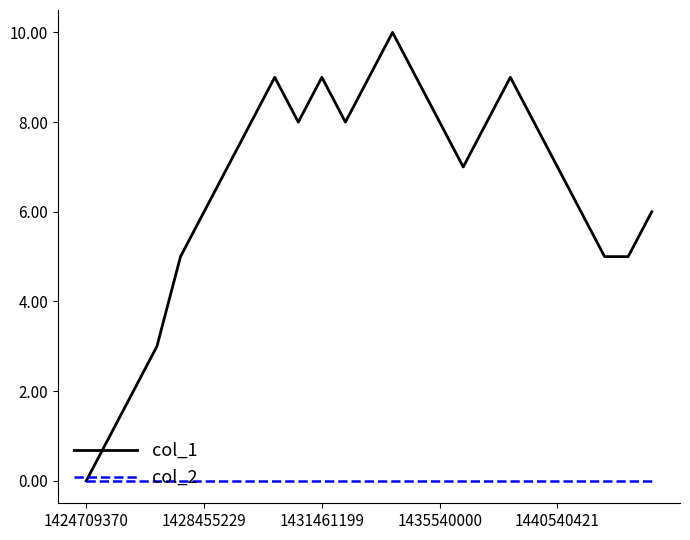

What is the greatest value displayed?

10